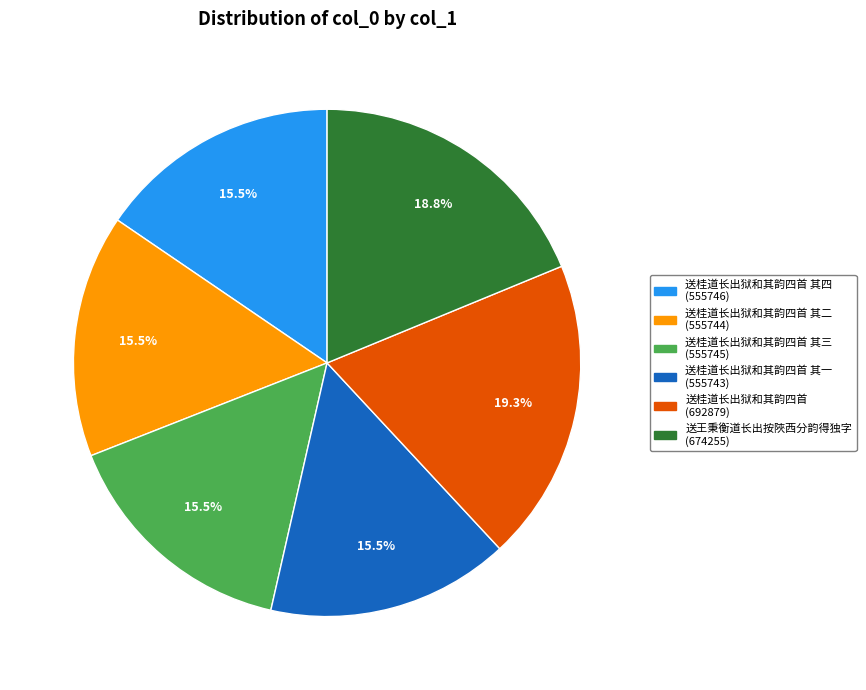

Is 送桂道长出狱和其韵四首 其四 (555746) the majority of the pie?

No